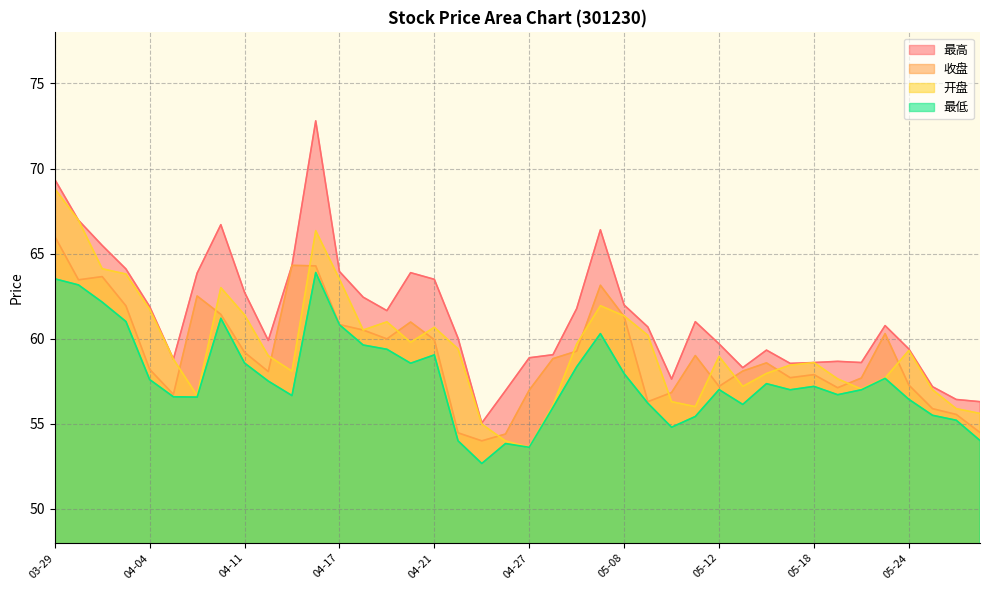

Rank the series at 04-11 from highest to lowest value.

最高, 开盘, 收盘, 最低